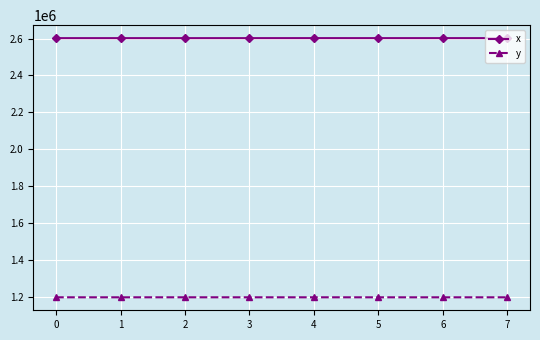

Read the x value at 4.

2602683.0